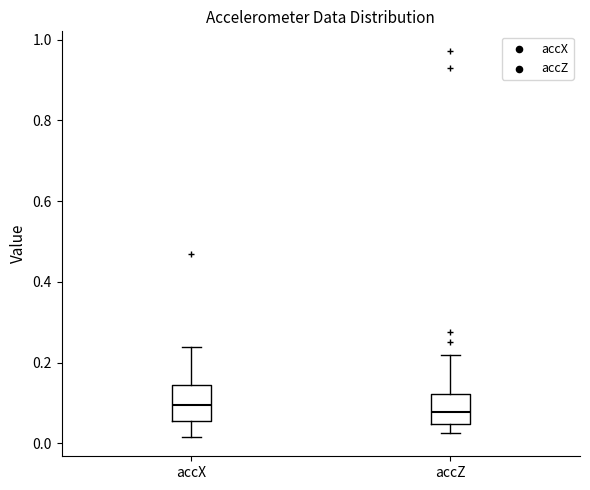

Where does the median line of the box for accZ sit on the y-axis? The values are not printed on the chart, so give them approximately, as read against the axis.

0.08